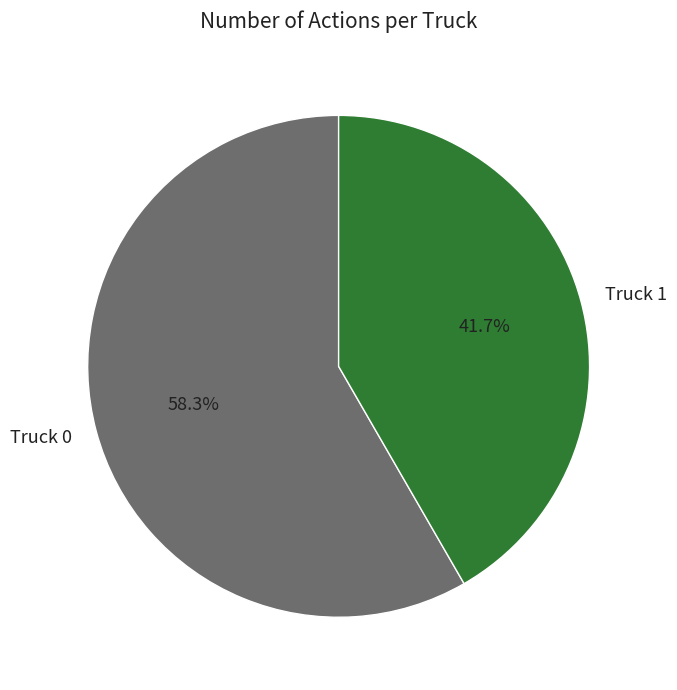

To the nearest percent, what is the difference between the largest and smallest slice percentages?

17%